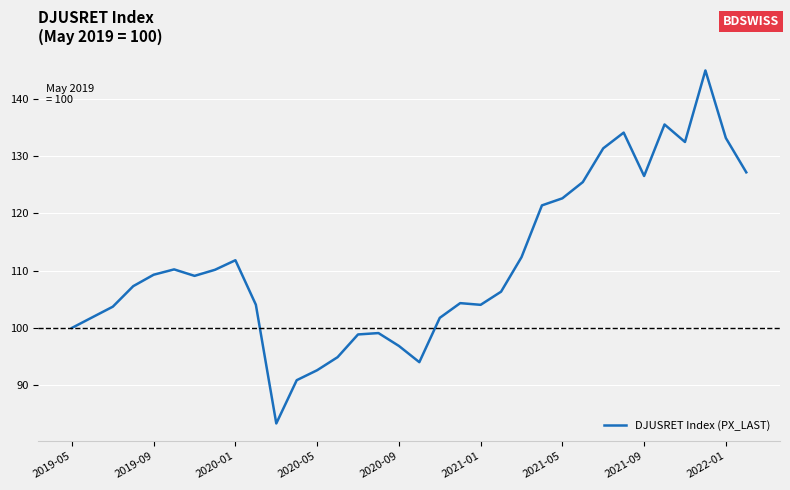

What is the minimum value shown in the chart?

83.3